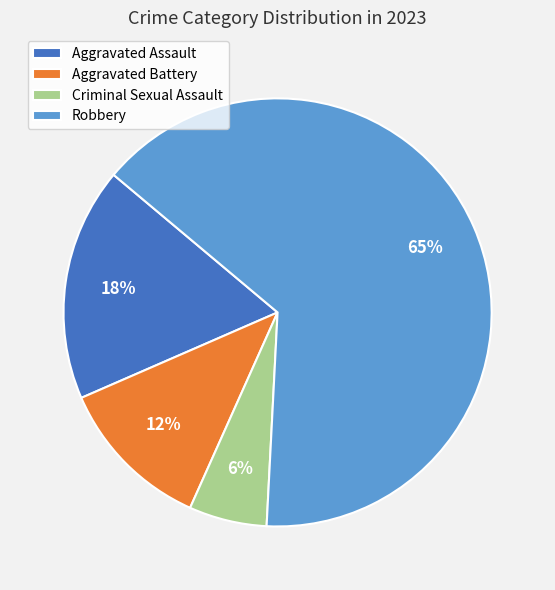

Combined, do Robbery and Aggravated Assault account for over 50%?

Yes